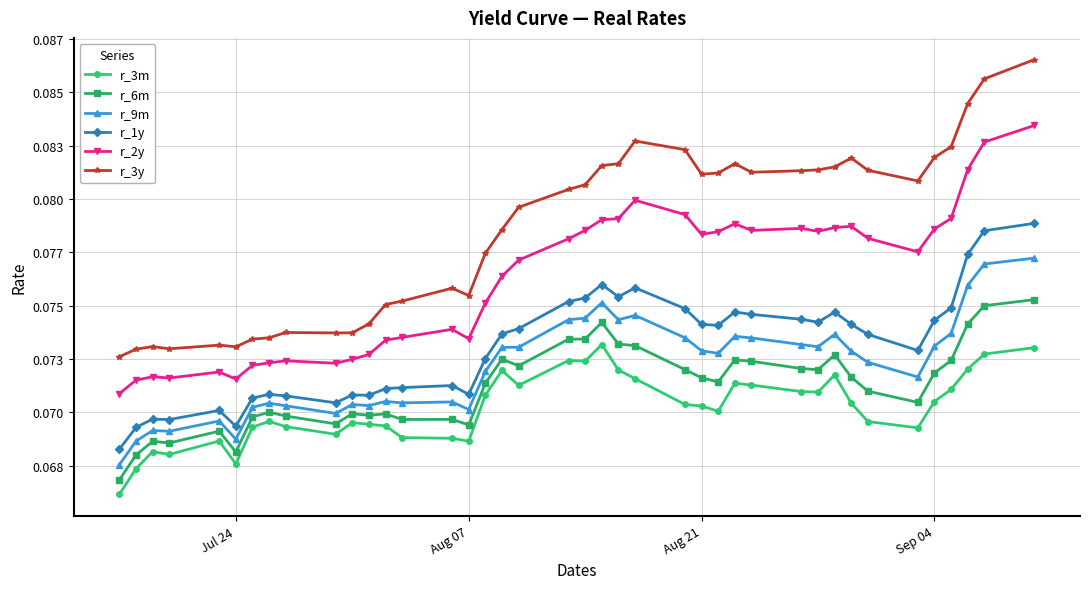

In r_6m, how many points are higher than both neighbors (excluding endpoints)?

10